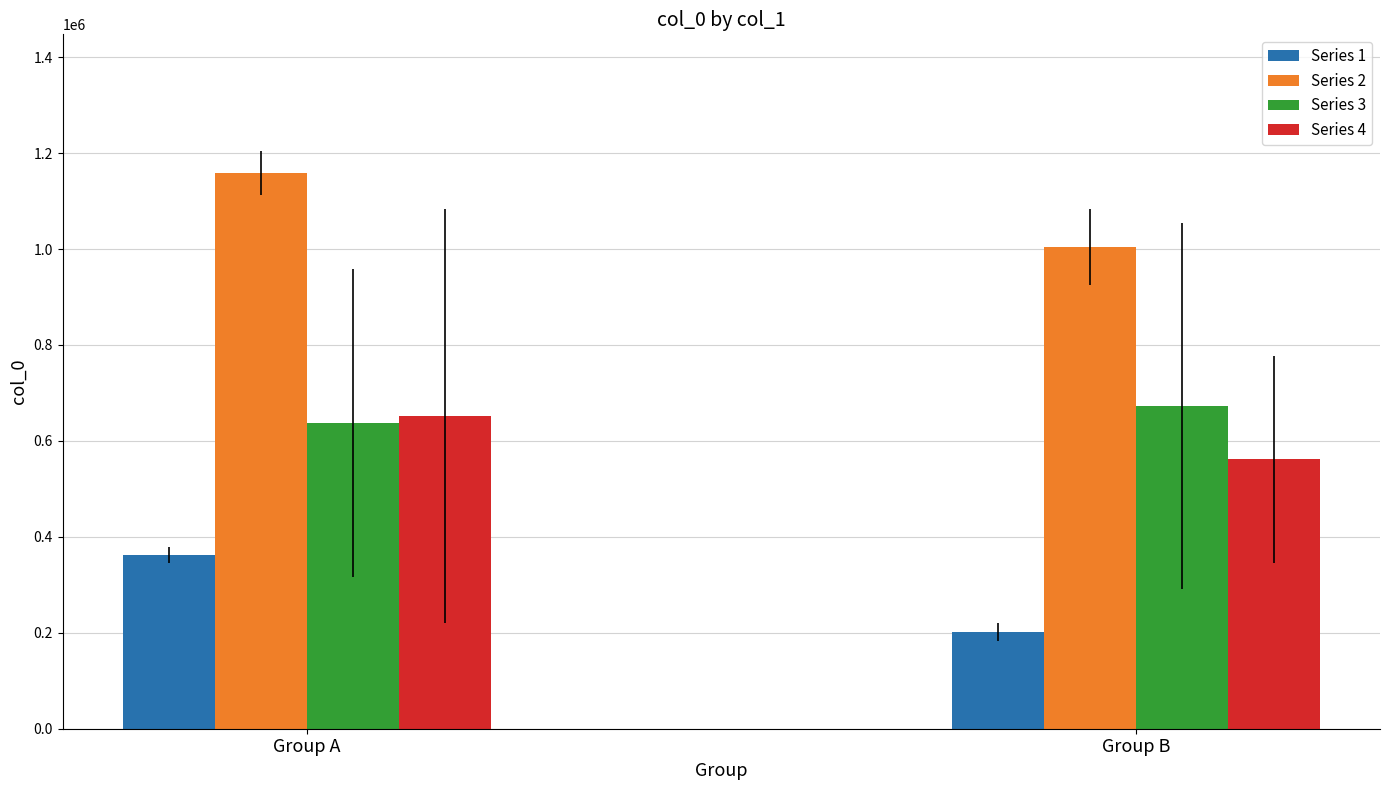

What is the value of the Series 4 bar at the 2nd from the left?

561367